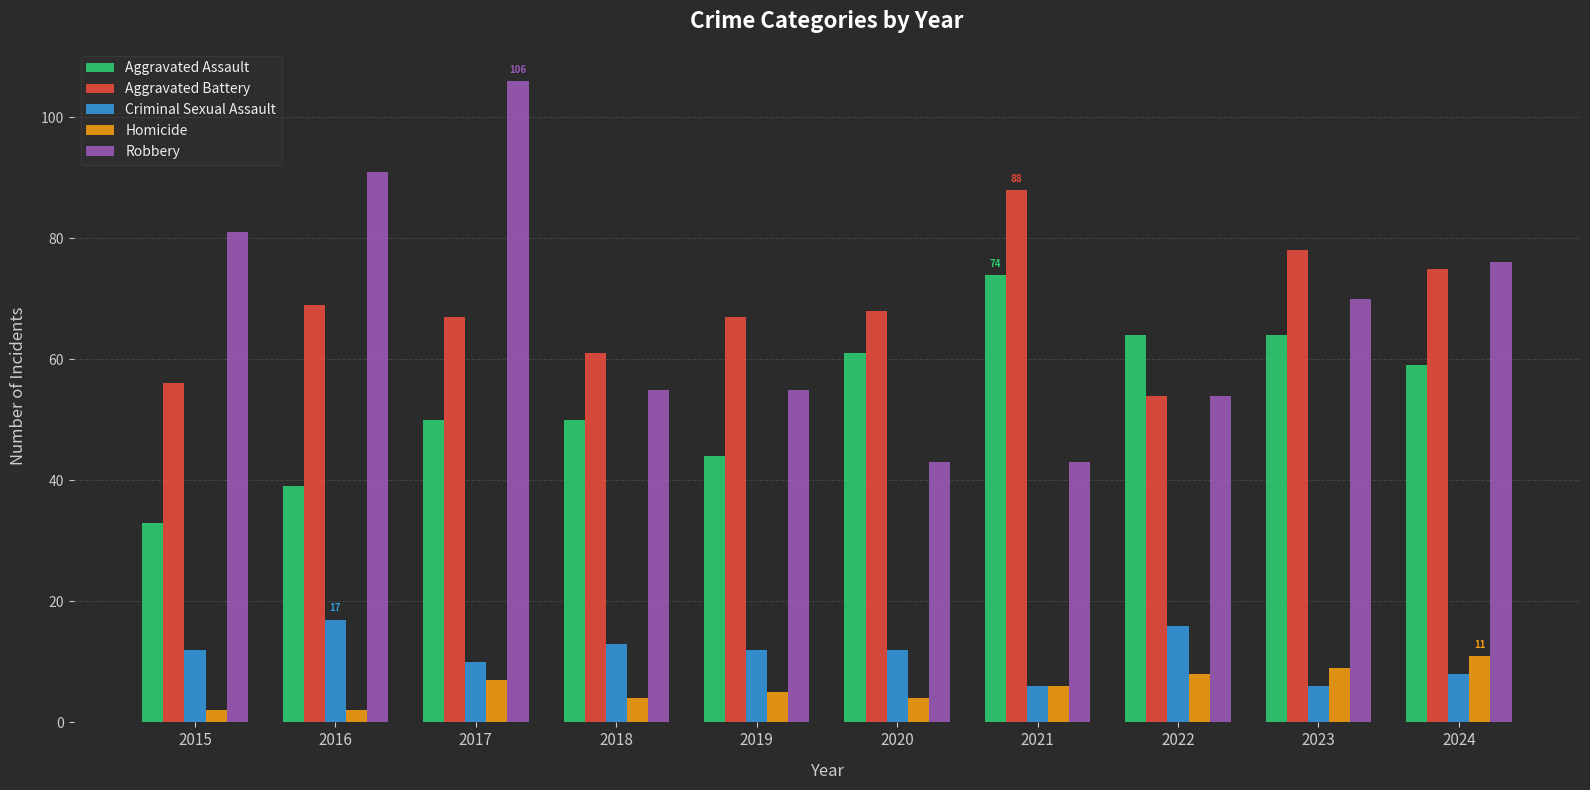

What is the spread (max minus min) of values at 2024?

68